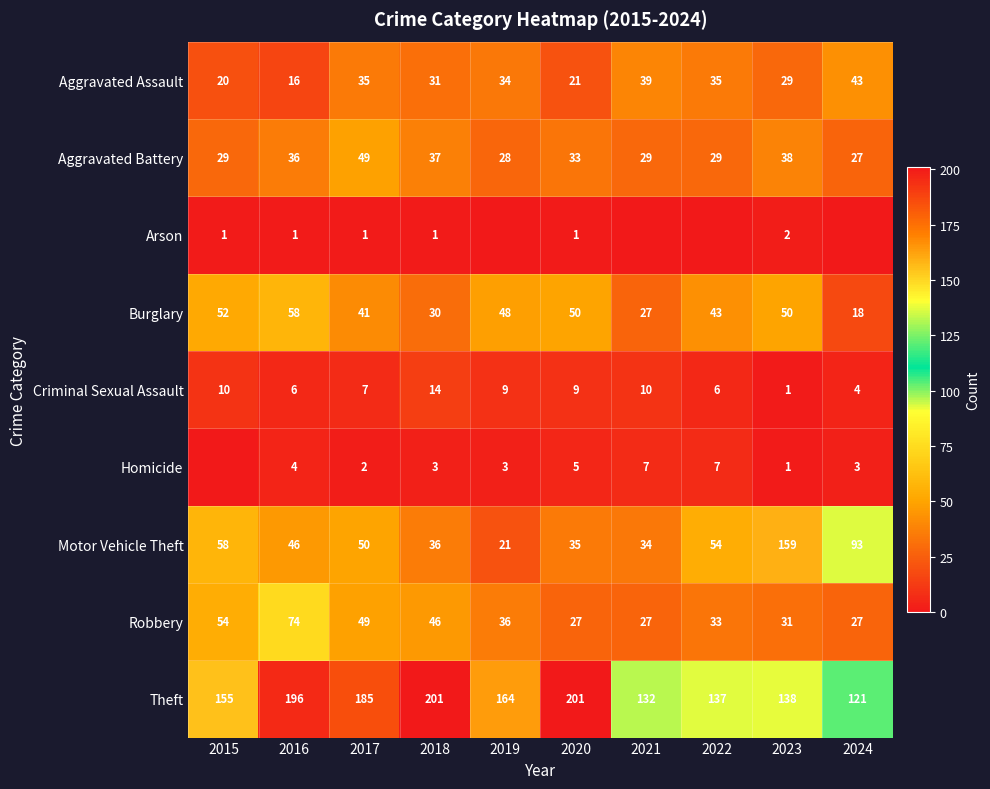

What is the total value across all series at 2024?

336